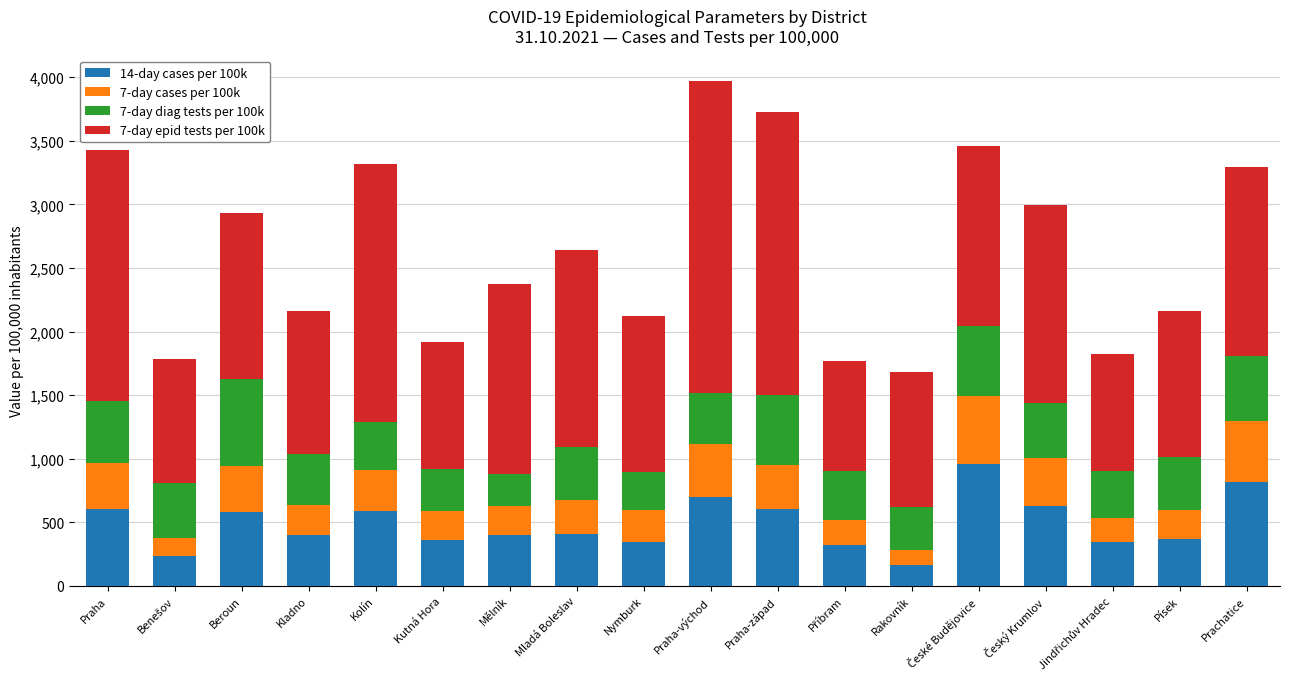

Where is 14-day cases per 100k nearest to the value 560?

Beroun